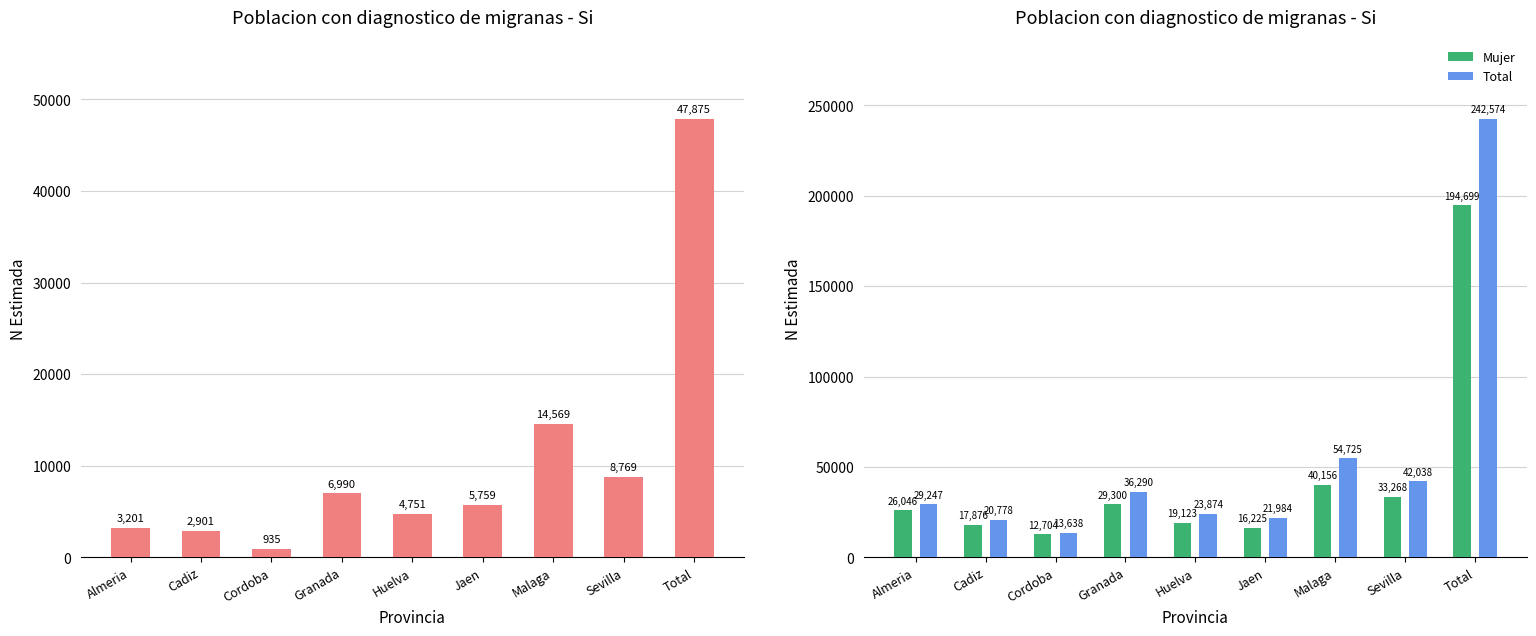

Read the Total value at Jaen, to the nearest 100.

22000